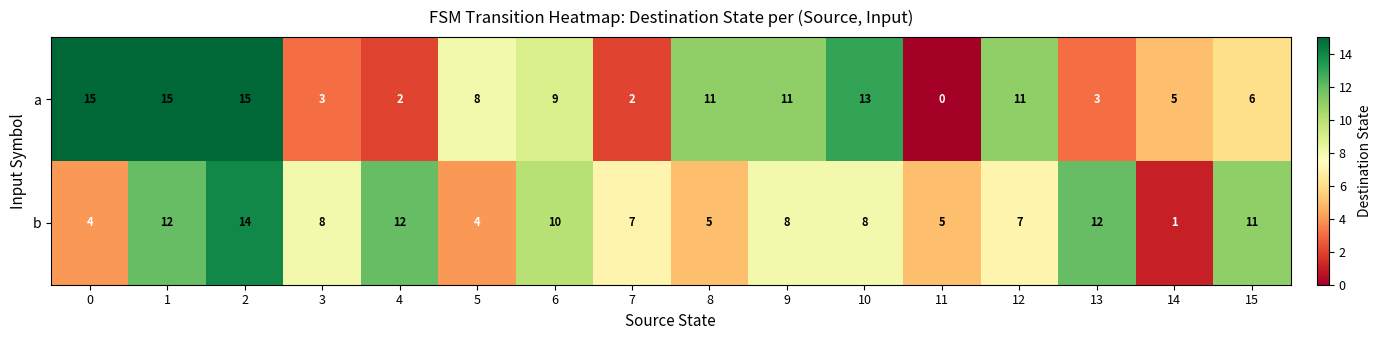

What is the total value across all series at 10?

21